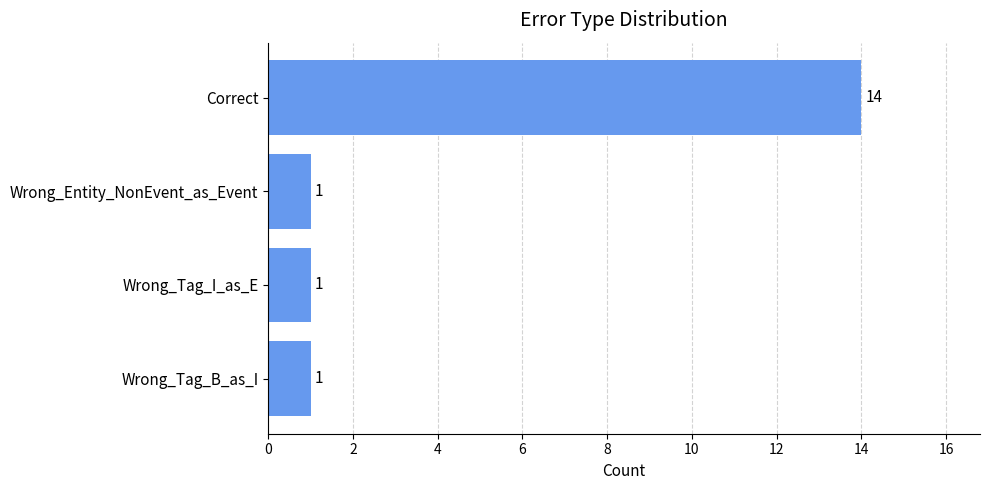

Reading top to bottom, transcribe all the data shown in this chart.

14	1	1	1